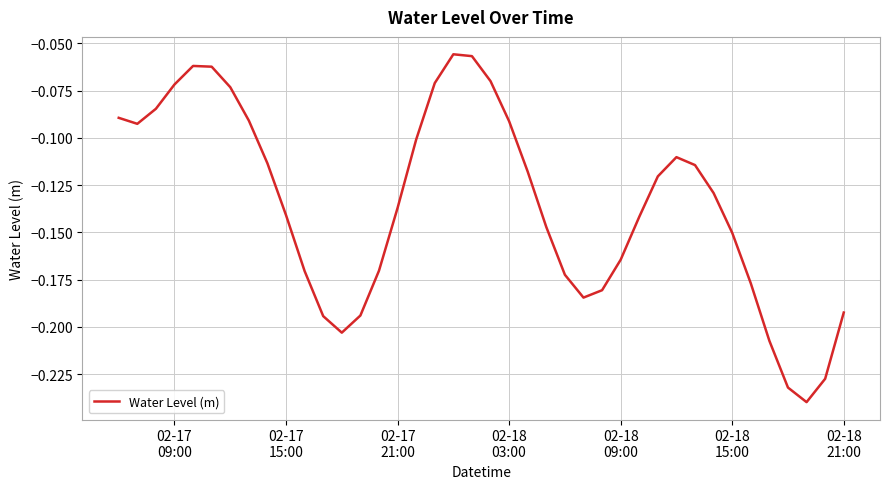

Is this an area chart (filled region under the line)?

No